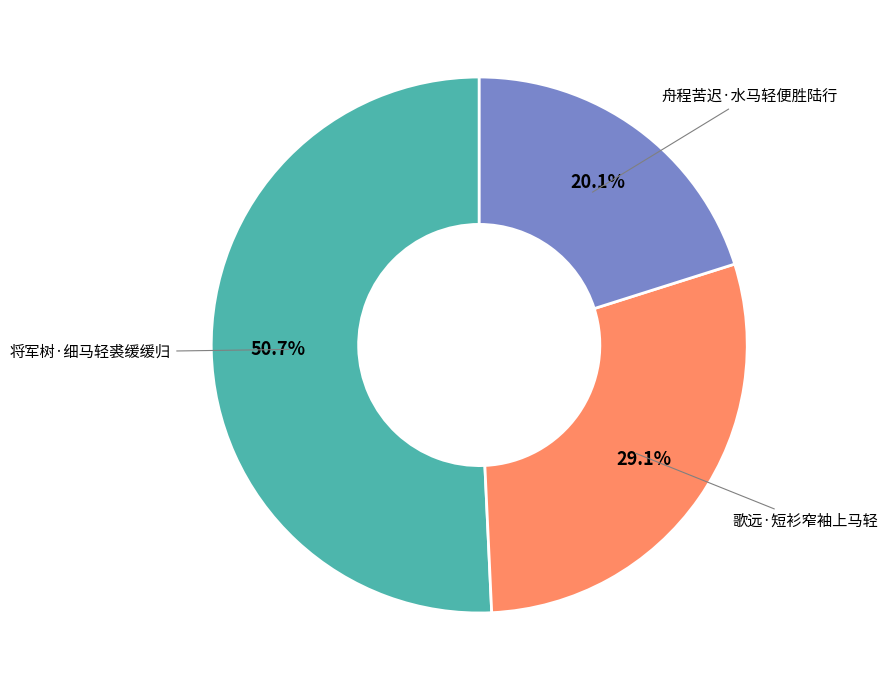

How many segments does this pie chart have?

3